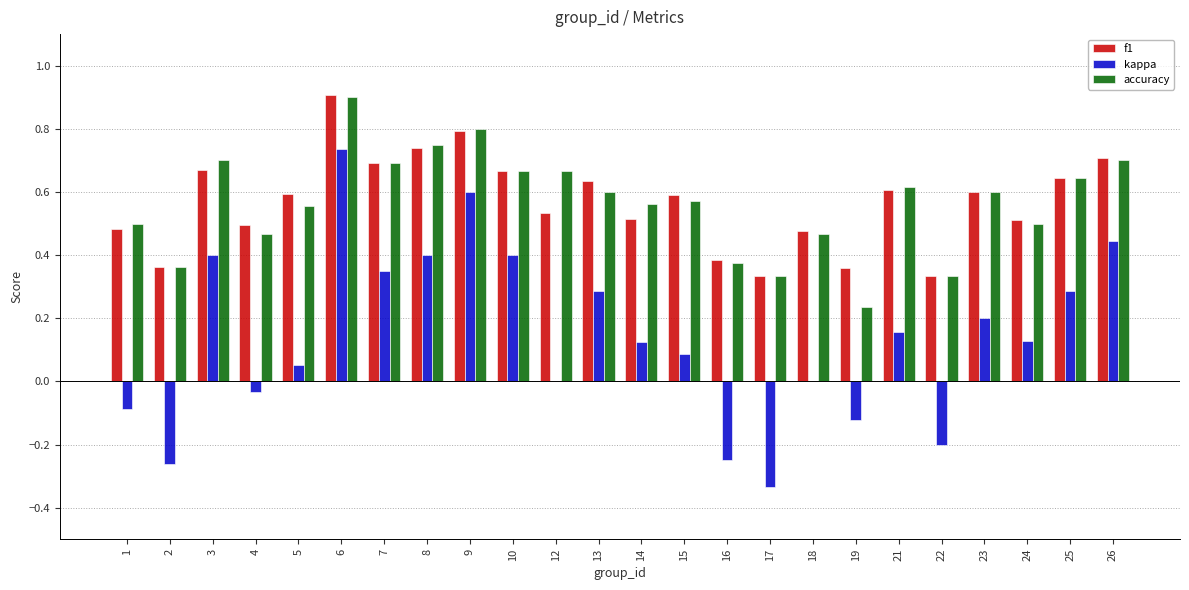

What are all the series names shown in the legend?

f1, kappa, accuracy